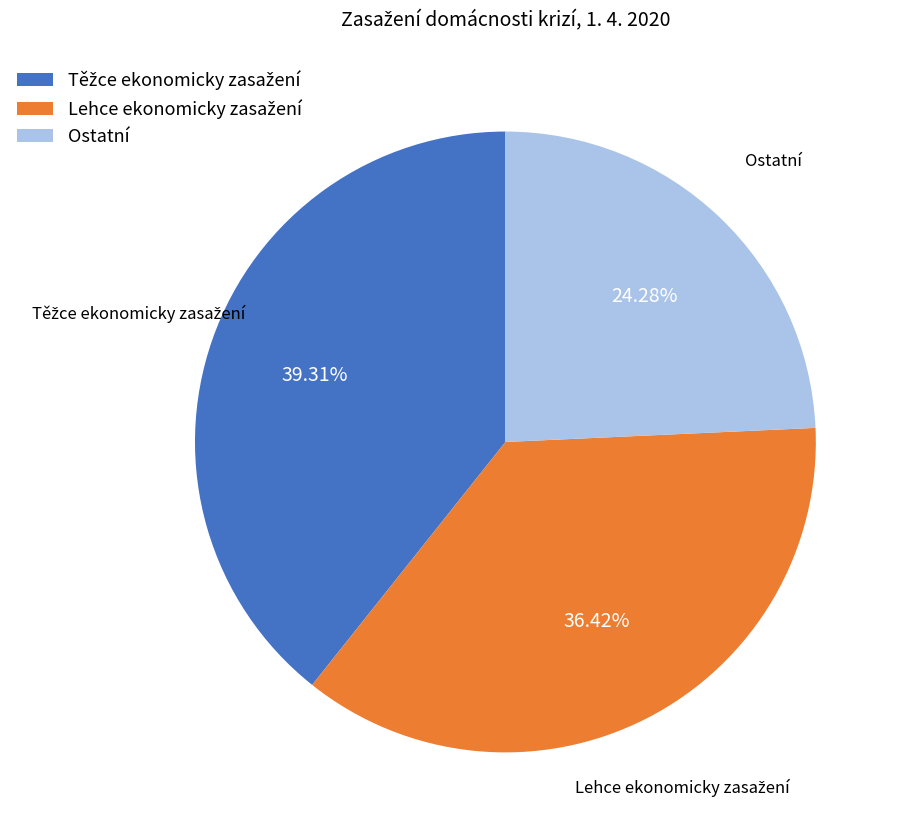

Which slice is the smallest?

Ostatní